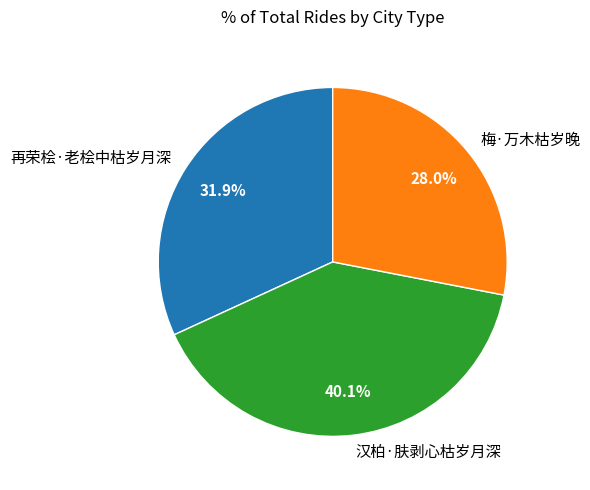

The 梅·万木枯岁晚 slice represents 37% of the pie. True or false?

False